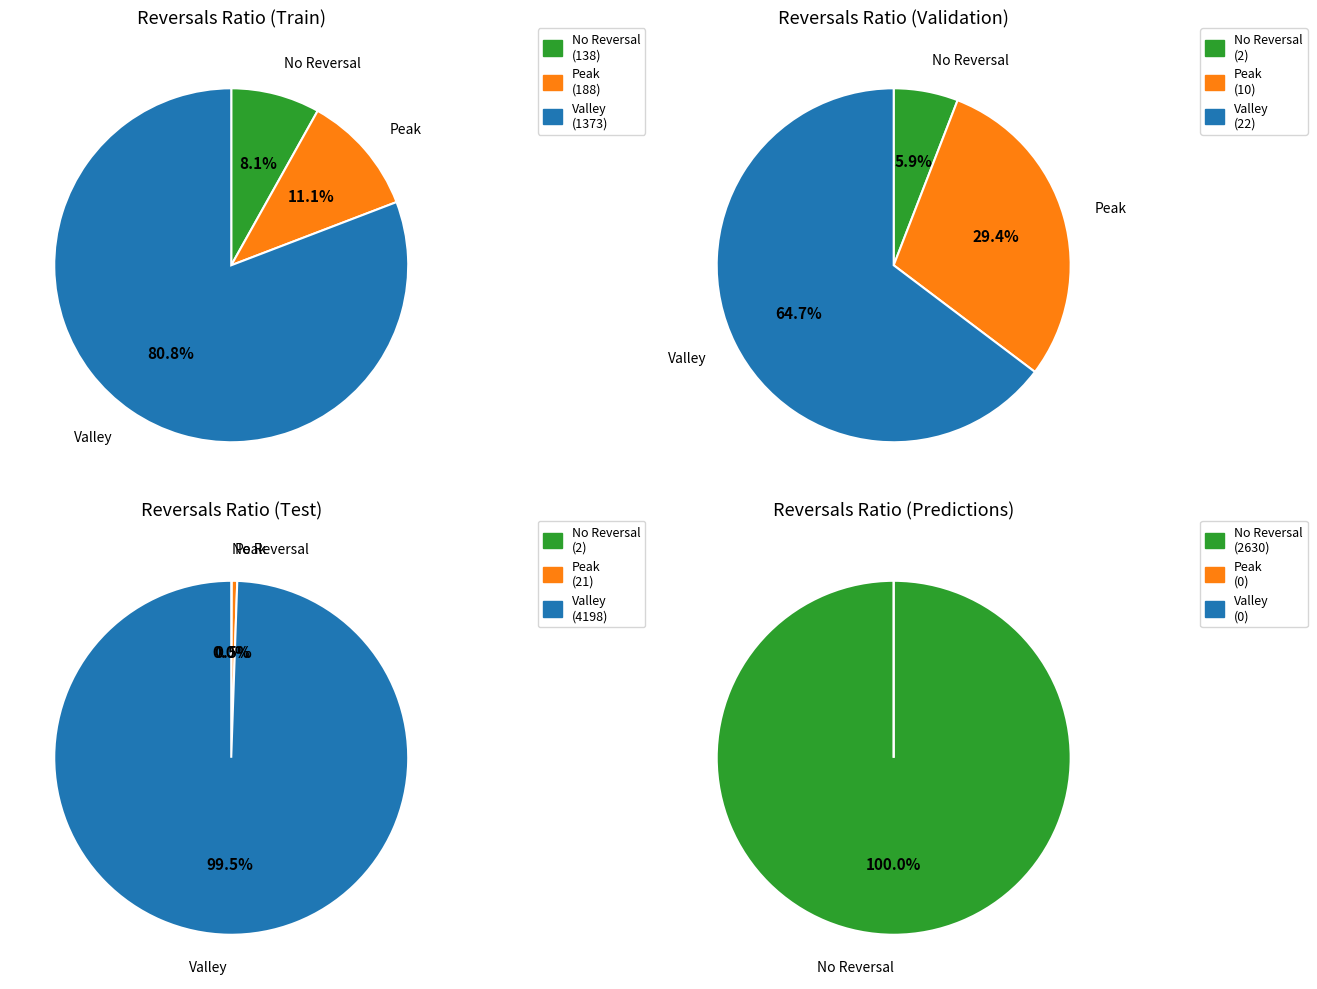

Does any single category account for the majority?

Yes